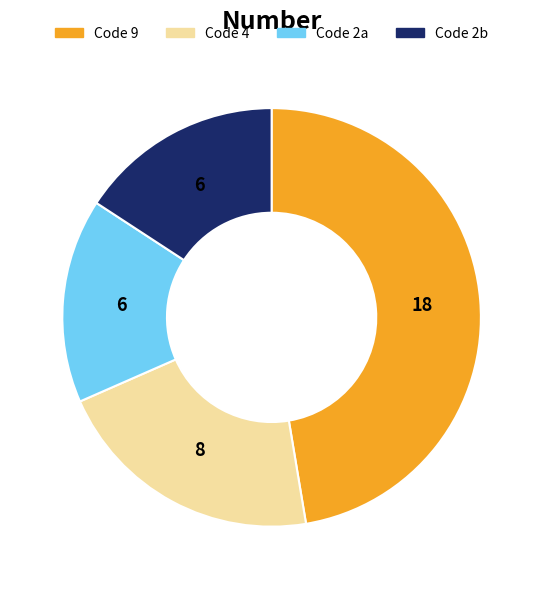

True or false: Code 2b accounts for 16% of the total.

True